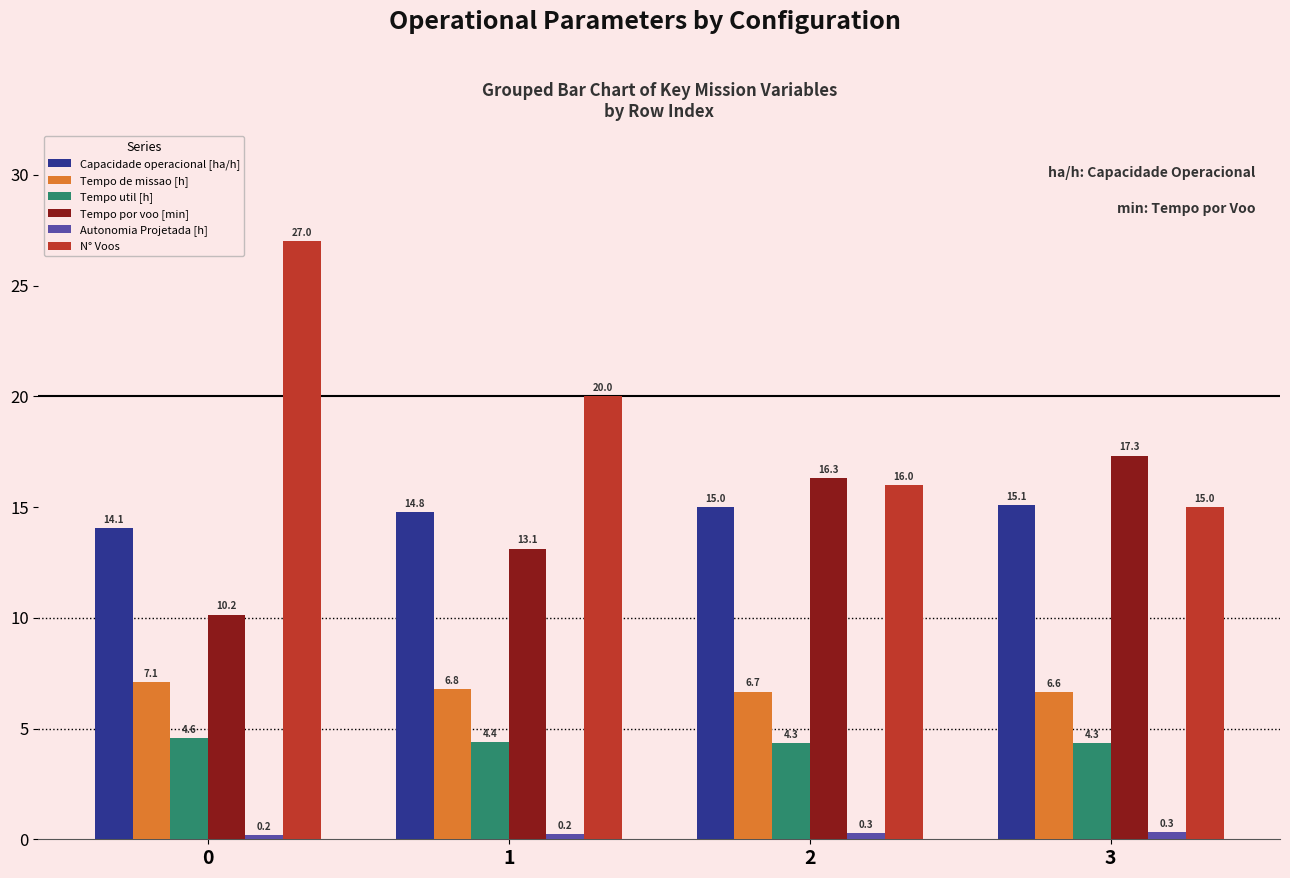

What is the total value across all series at 2?

58.6